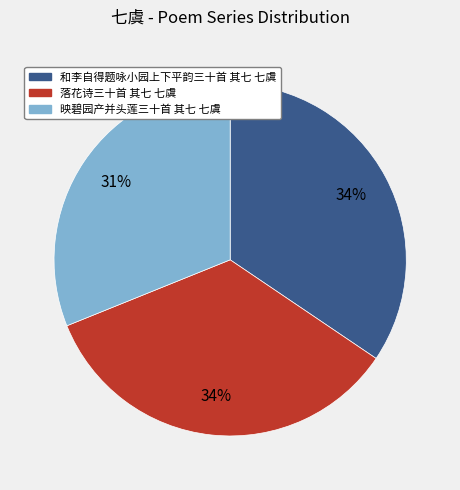

How many segments does this pie chart have?

3